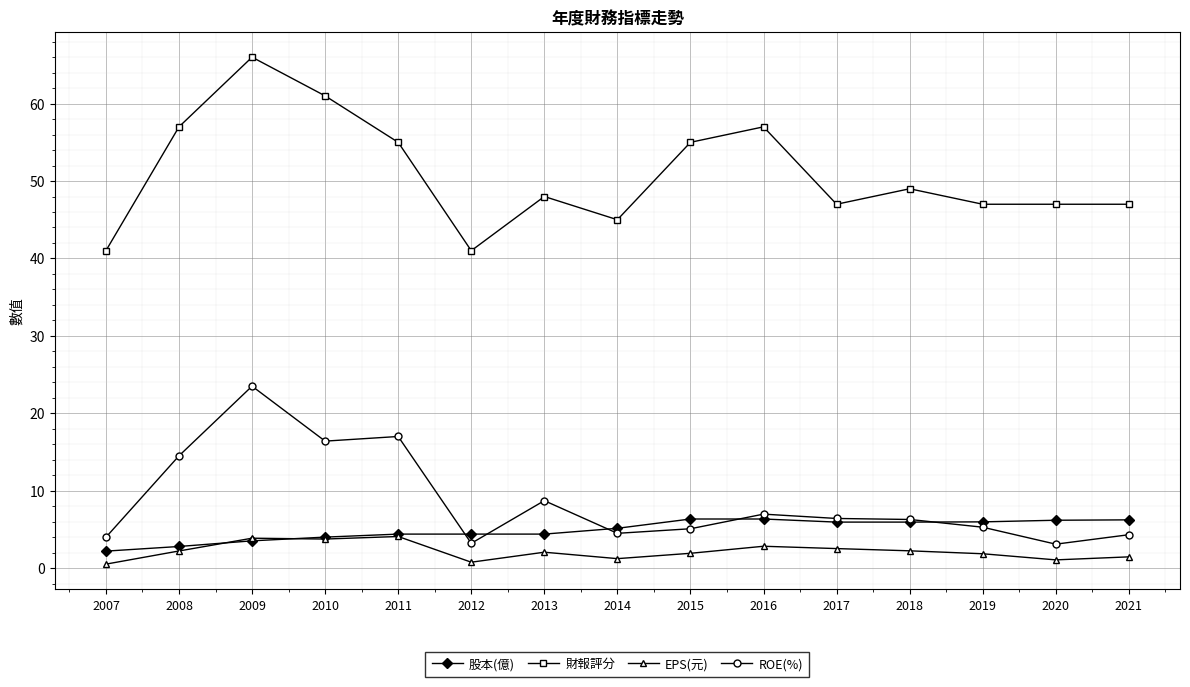

Which series has the largest range (max minus min)?

財報評分